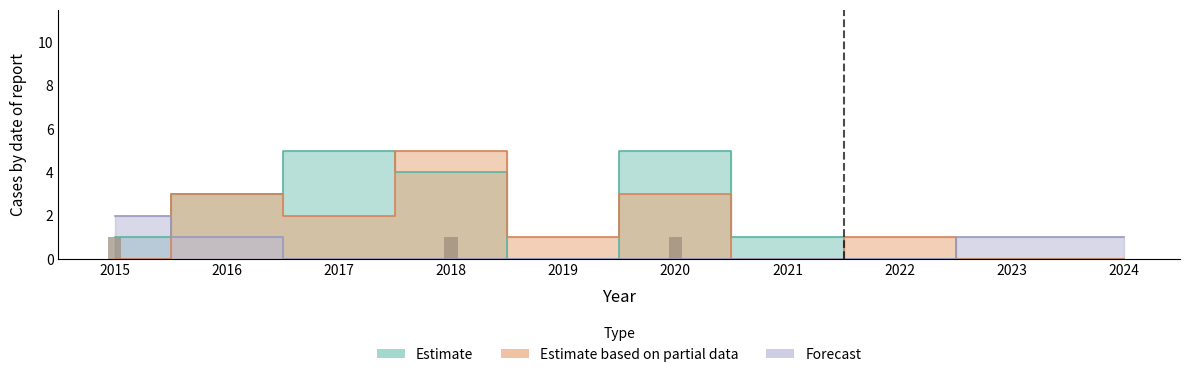

Reading left to right, extract all data points from this chart.

2015=1	2016=0	2017=0	2018=1	2019=0	2020=1	2021=0	2022=0	2023=0	2024=0